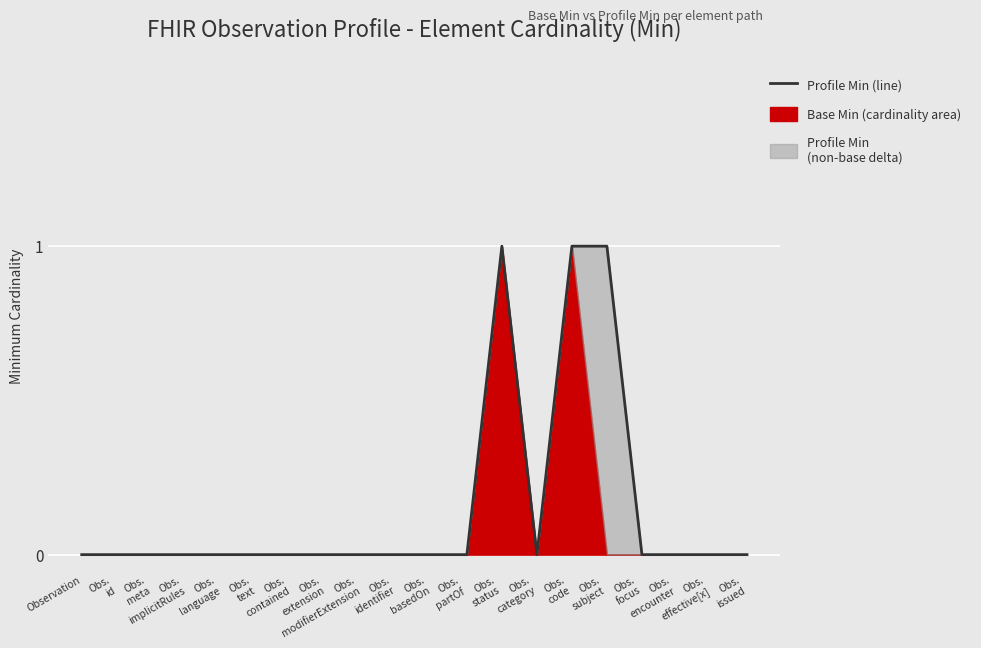

Rank the categories by value from lowest to highest.

Observation, Obs.
id, Obs.
meta, Obs.
implicitRules, Obs.
language, Obs.
text, Obs.
contained, Obs.
extension, Obs.
modifierExtension, Obs.
identifier, Obs.
basedOn, Obs.
partOf, Obs.
category, Obs.
focus, Obs.
encounter, Obs.
effective[x], Obs.
issued, Obs.
status, Obs.
code, Obs.
subject